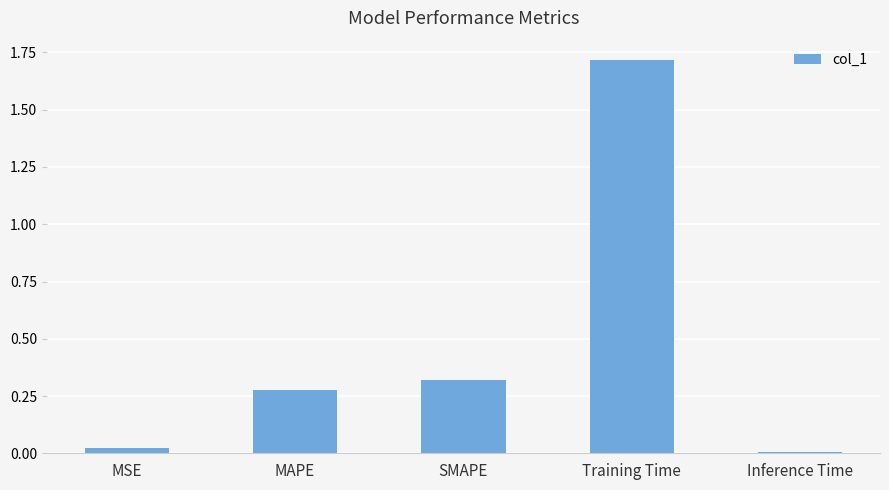

What is the maximum value shown in the chart?

1.7